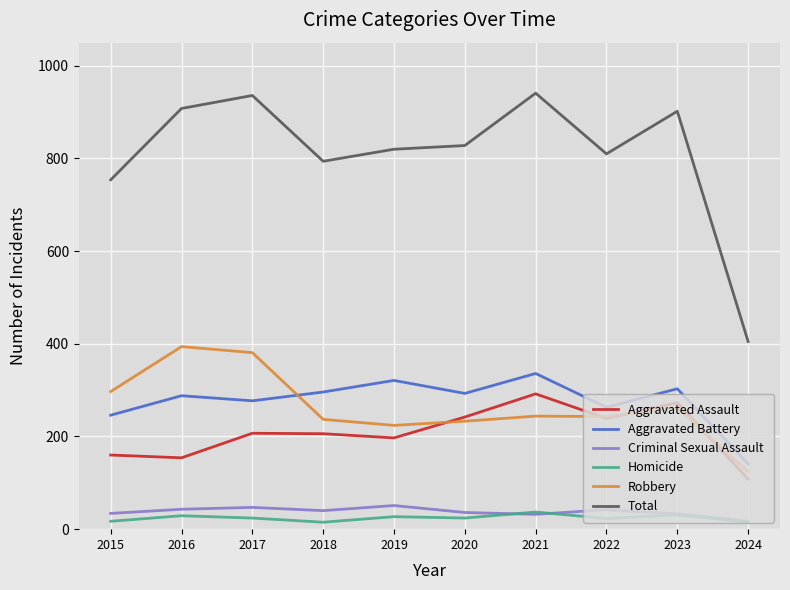

What is the sum of the Aggravated Battery values at 2015 and 2021?

582